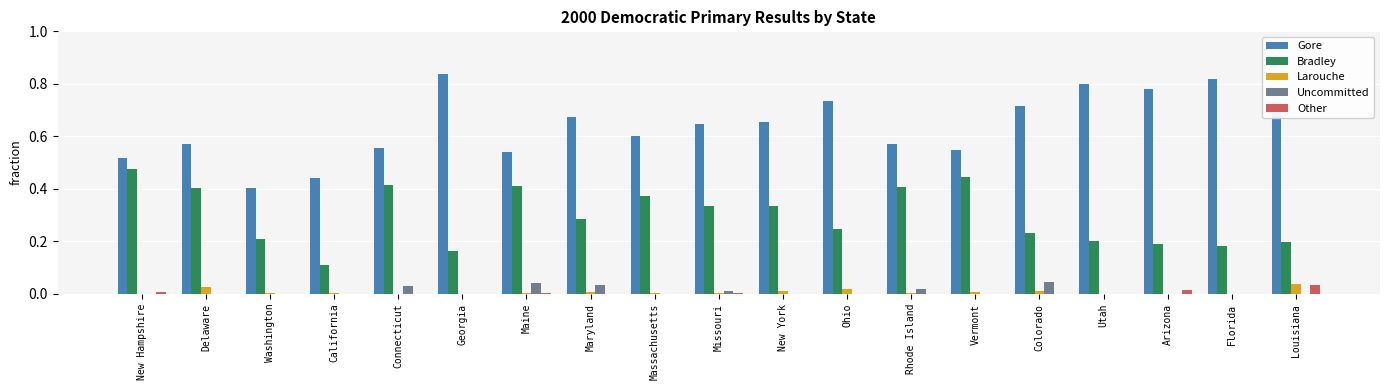

Is the value of Gore at Maryland greater than the value of Other at Utah?

Yes